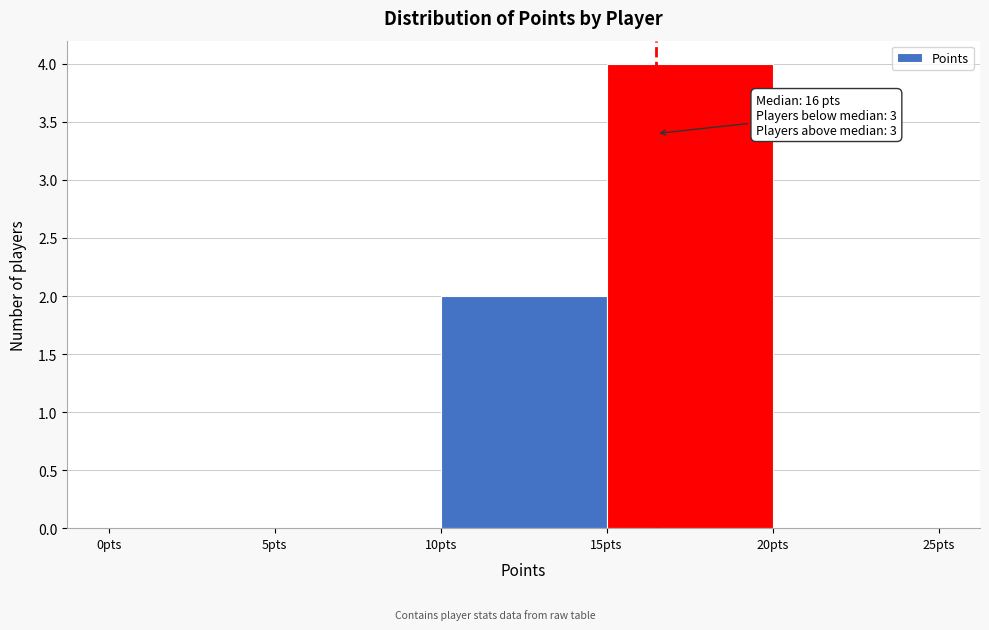

Over which range of the x-axis is the bar tallest?

15 to 20